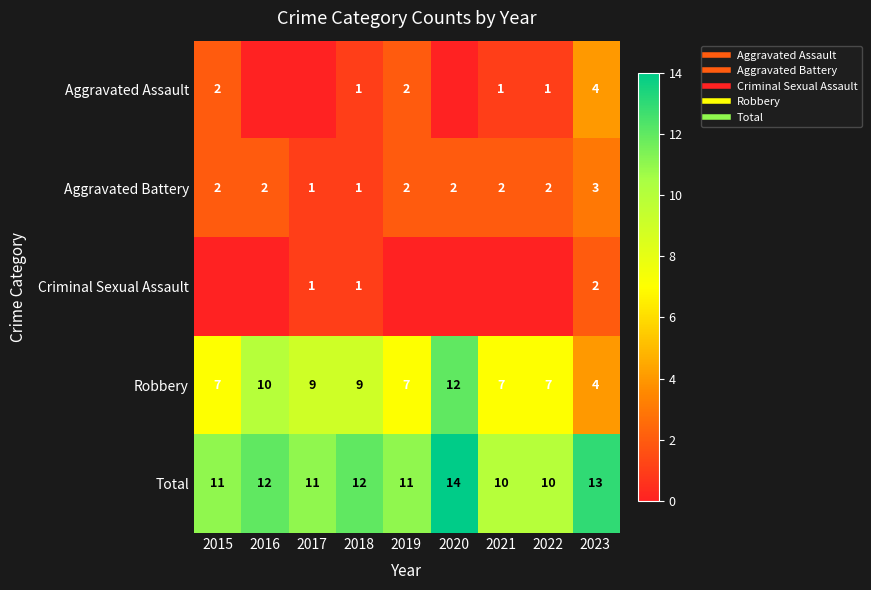

List the labels in order of Aggravated Assault value, largest first.

2023, 2015, 2019, 2018, 2021, 2022, 2016, 2017, 2020